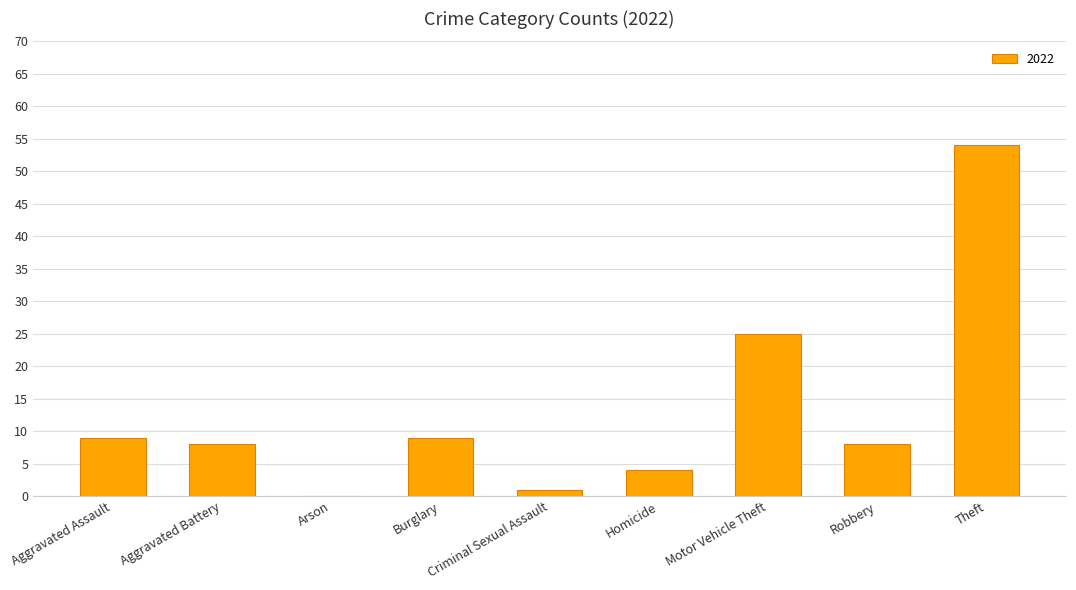

Read the value at Robbery.

8